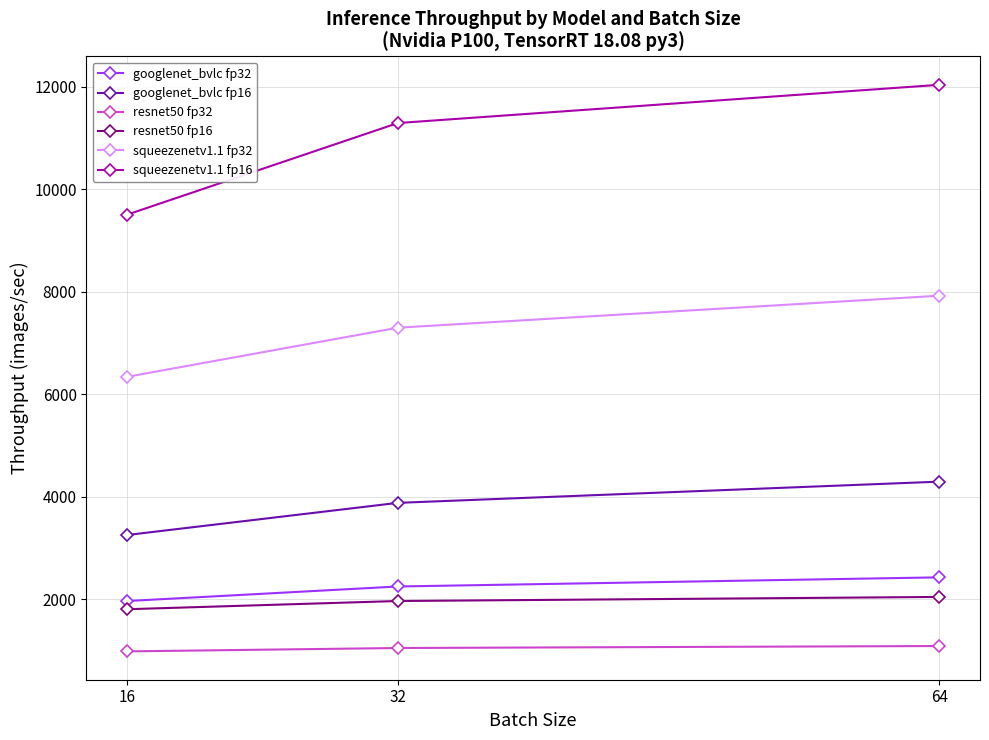

At which label is googlenet_bvlc fp16 closest to 3777?

32